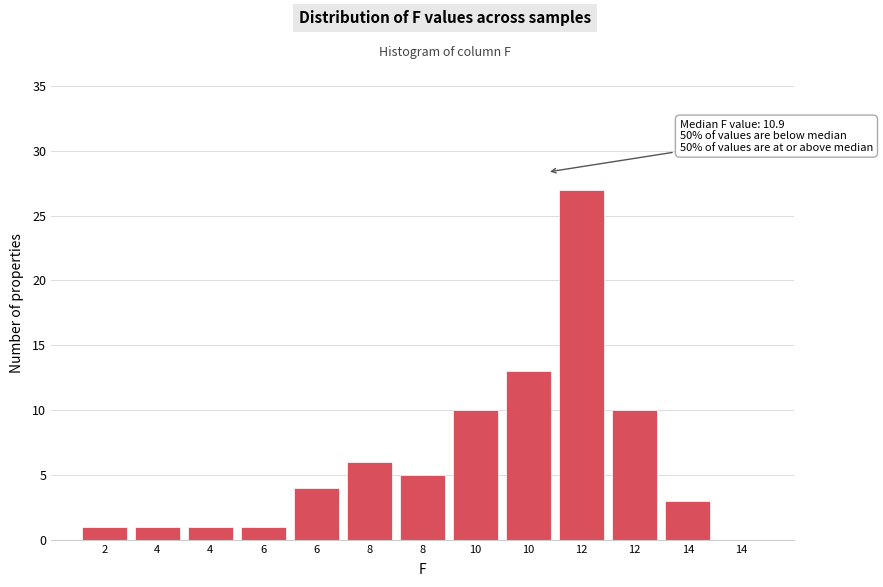

How many categories are shown in the chart?

13